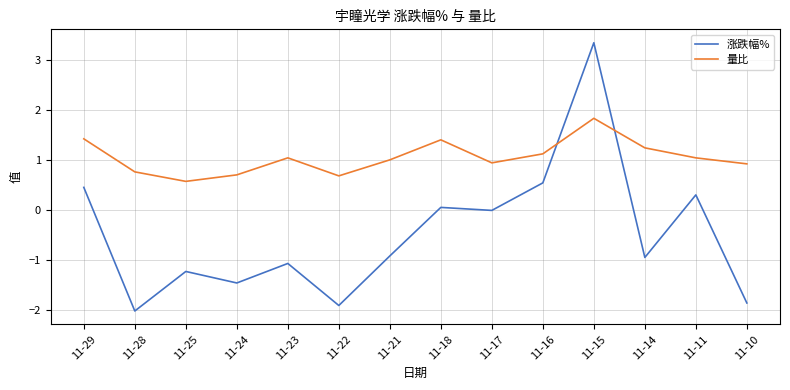

True or false: 量比 has more than 1 points higher than both neighbors.

True